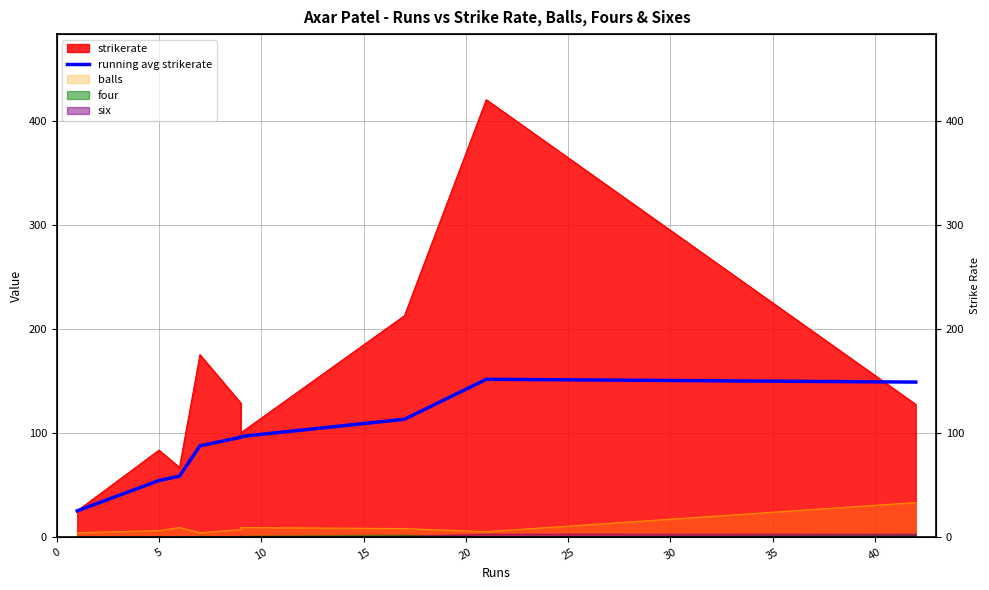

The value at 30 is 44.6. True or false?

False